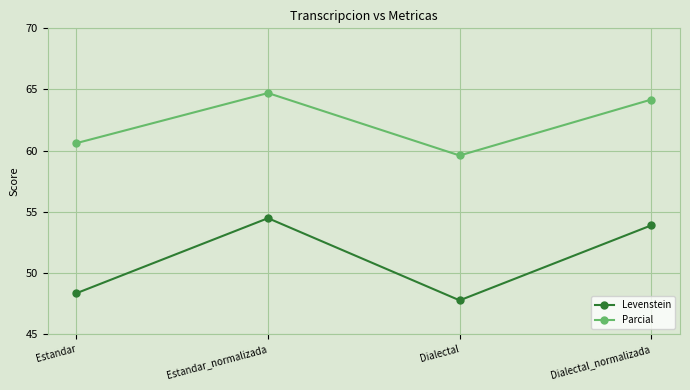

What is the value of the Parcial point at the 3rd from the left?

59.6